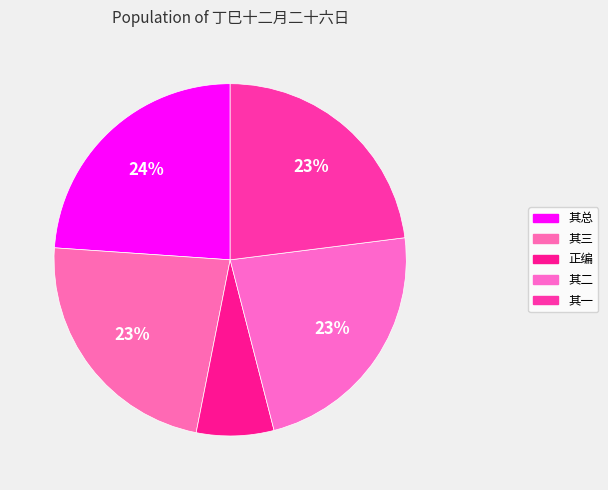

Count the number of slices in the pie.

5